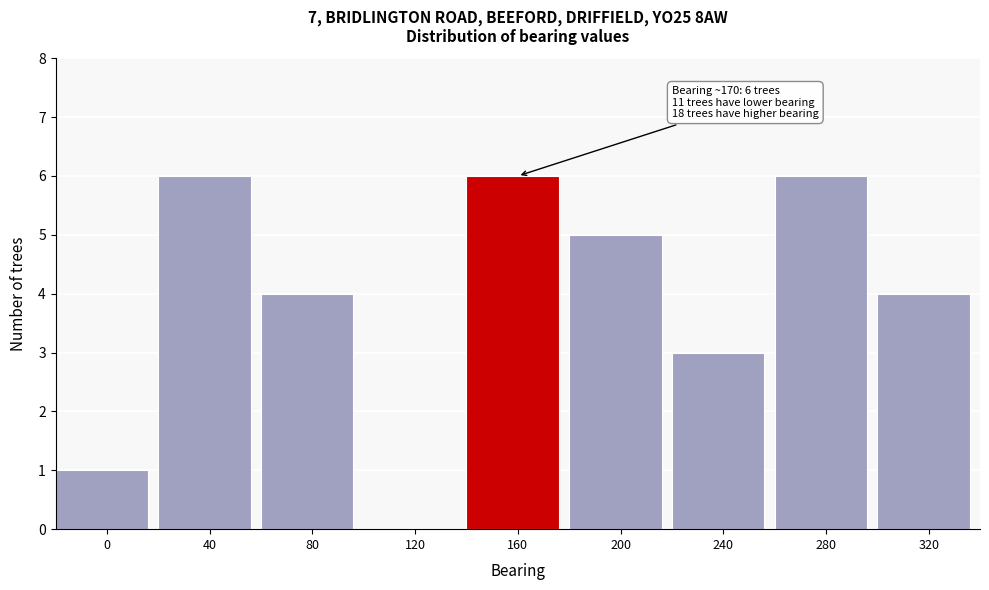

Reading left to right, list all the values displayed in this chart.

0=1	40=6	80=4	120=0	160=6	200=5	240=3	280=6	320=4